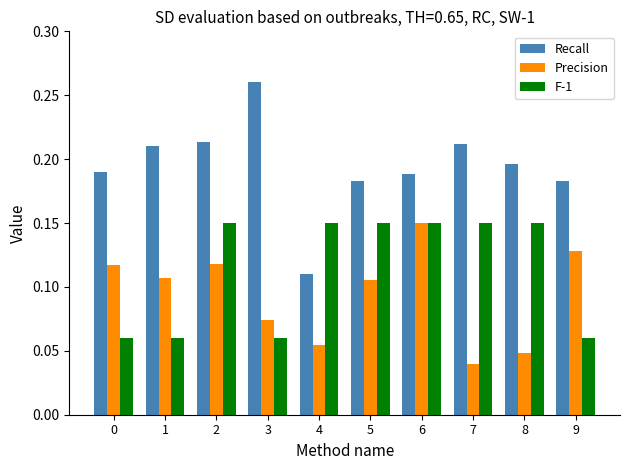

Is the value of Precision at 5 greater than the value of F-1 at 9?

Yes